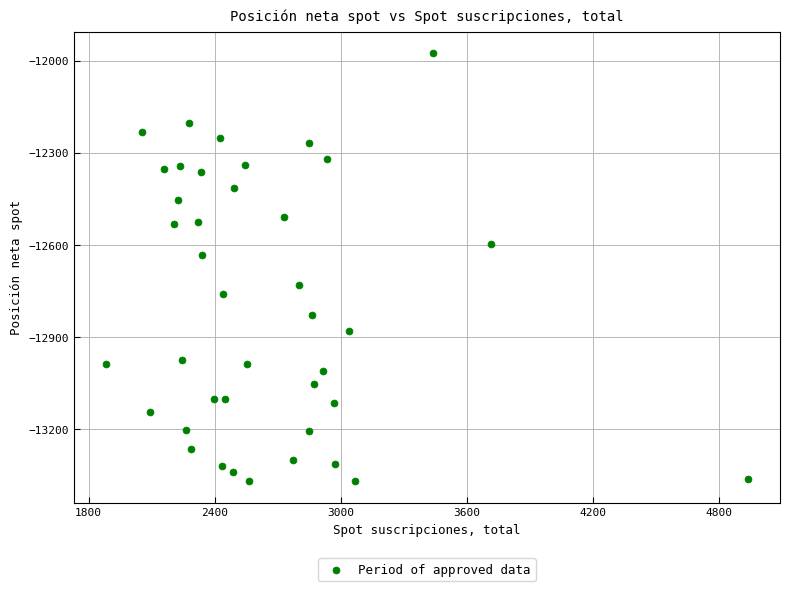

What is the range of Y values (max minus min)?

1393